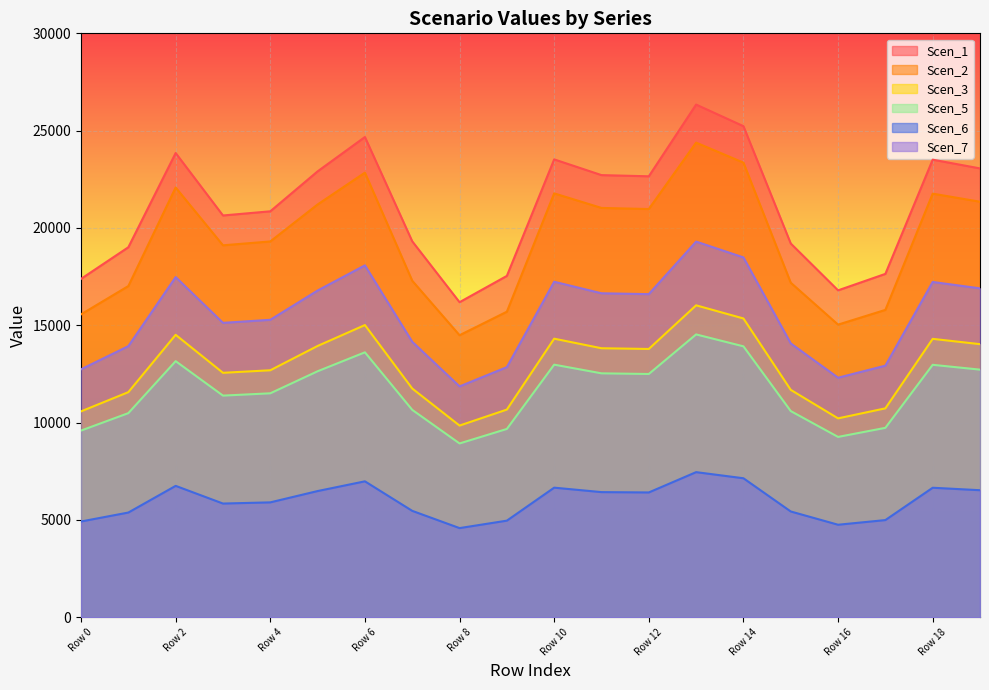

What is the average value of the Scen_7 series?

15500.6